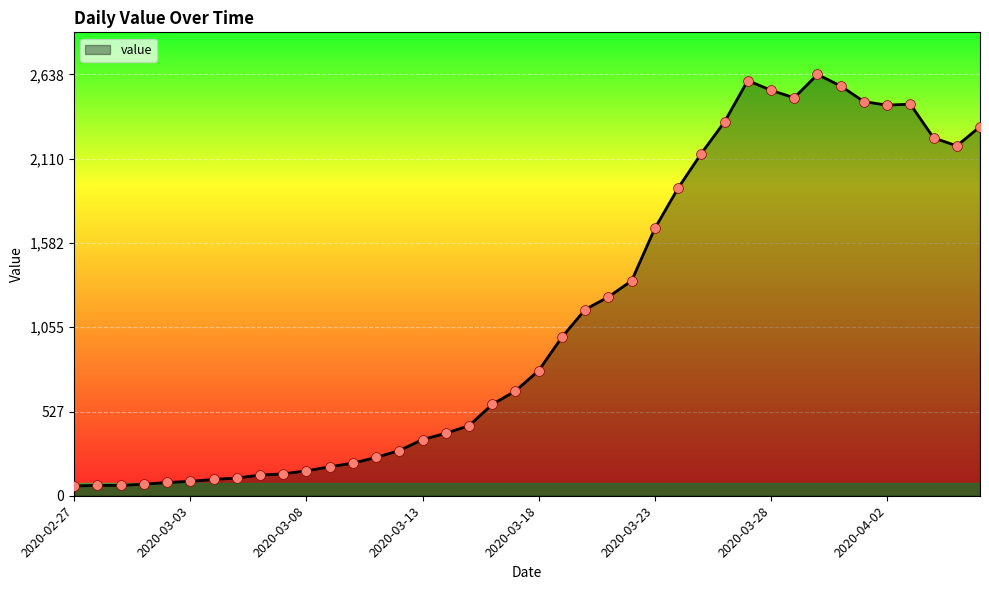

What is the smallest value displayed?

61